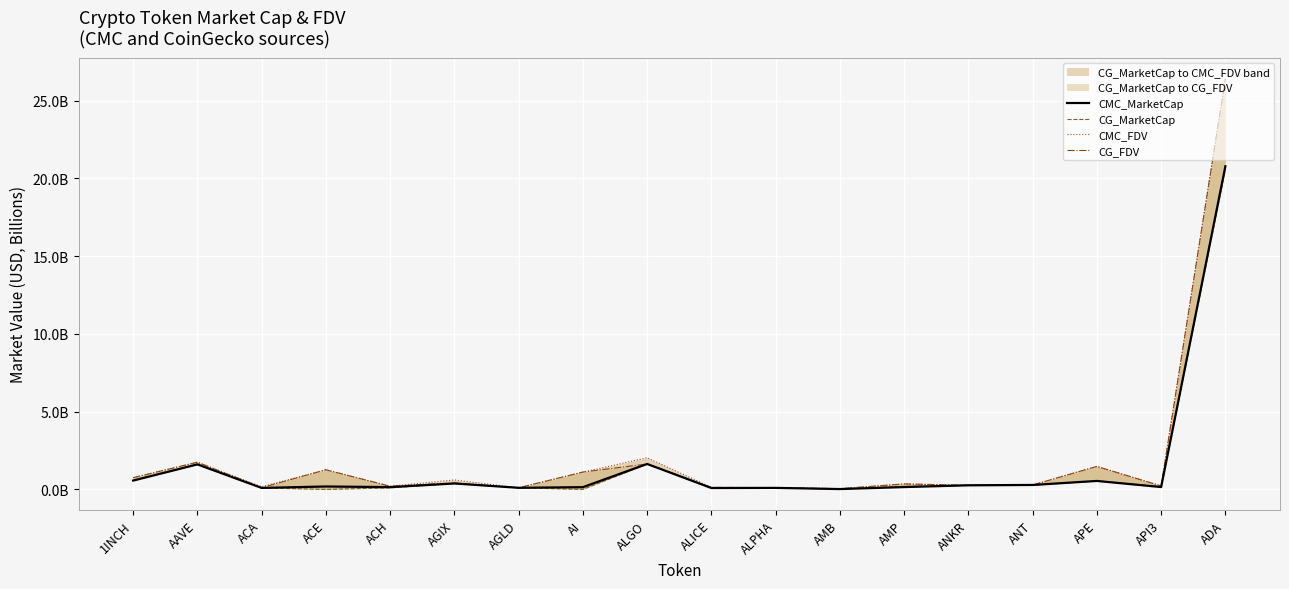

Is it true that CMC_MarketCap equals 0.2 at AGLD?

False